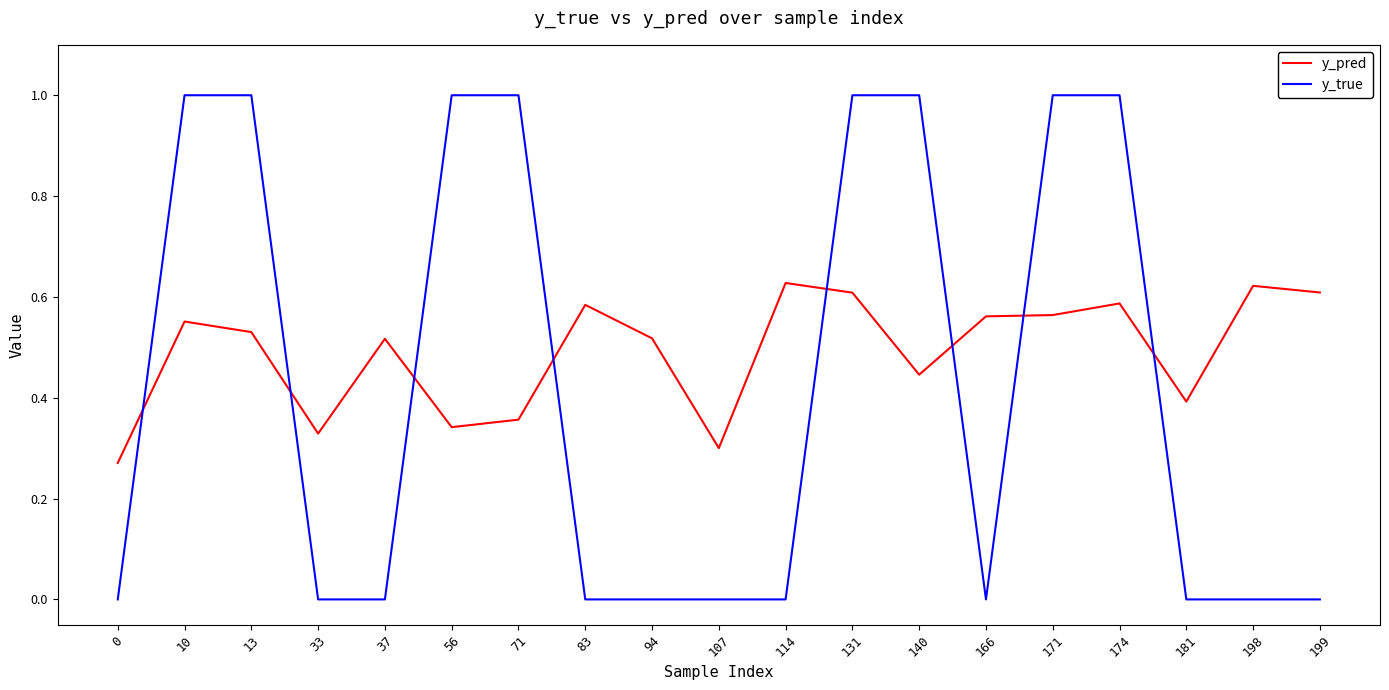

List the series in order of their overall mean, lowest first.

y_true, y_pred